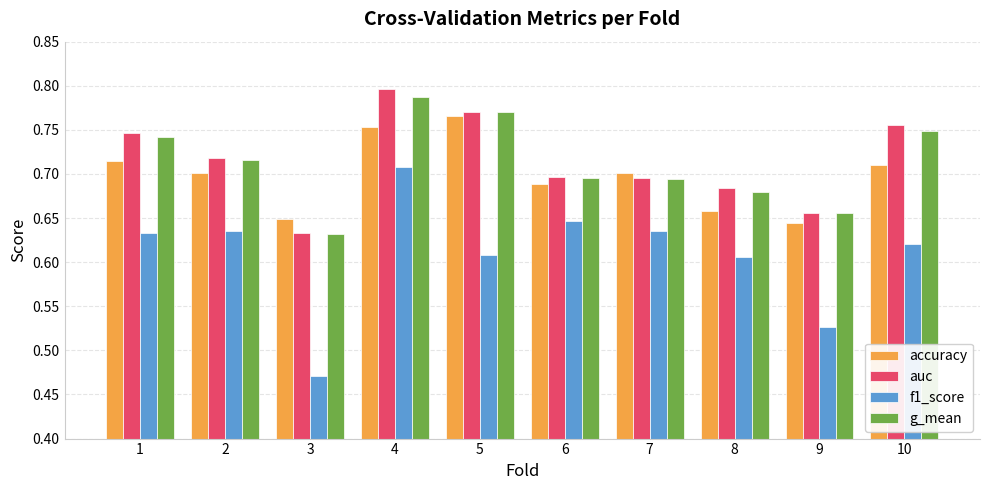

Which series changed the most between 8 and 10?

auc